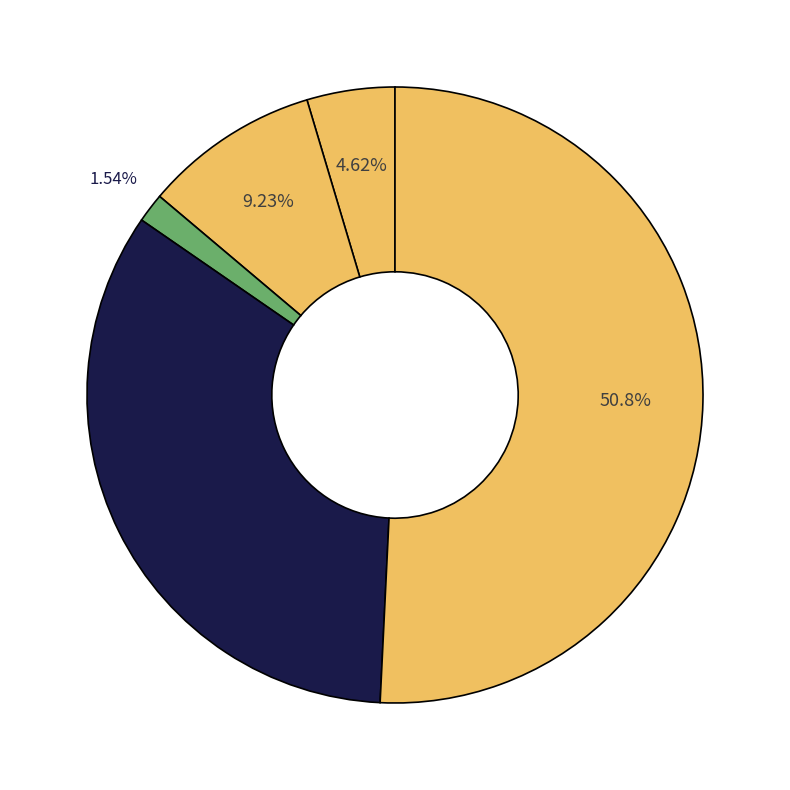

Rank the categories by value from lowest to highest.

Criminal Sexual Assault, Aggravated Assault, Aggravated Battery, Robbery, Theft